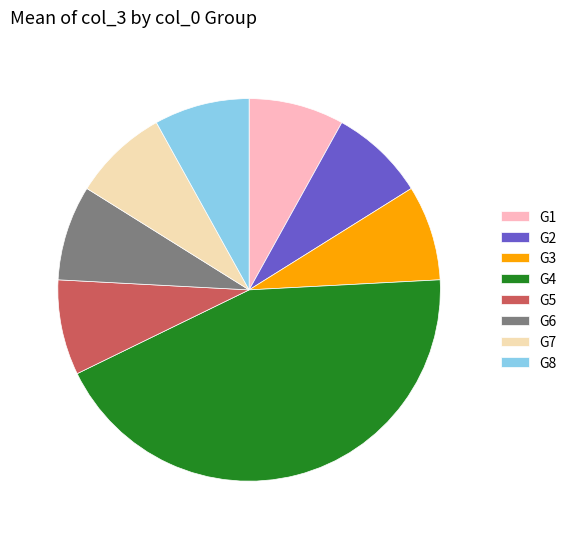

Is there any slice that represents more than half of the pie?

No